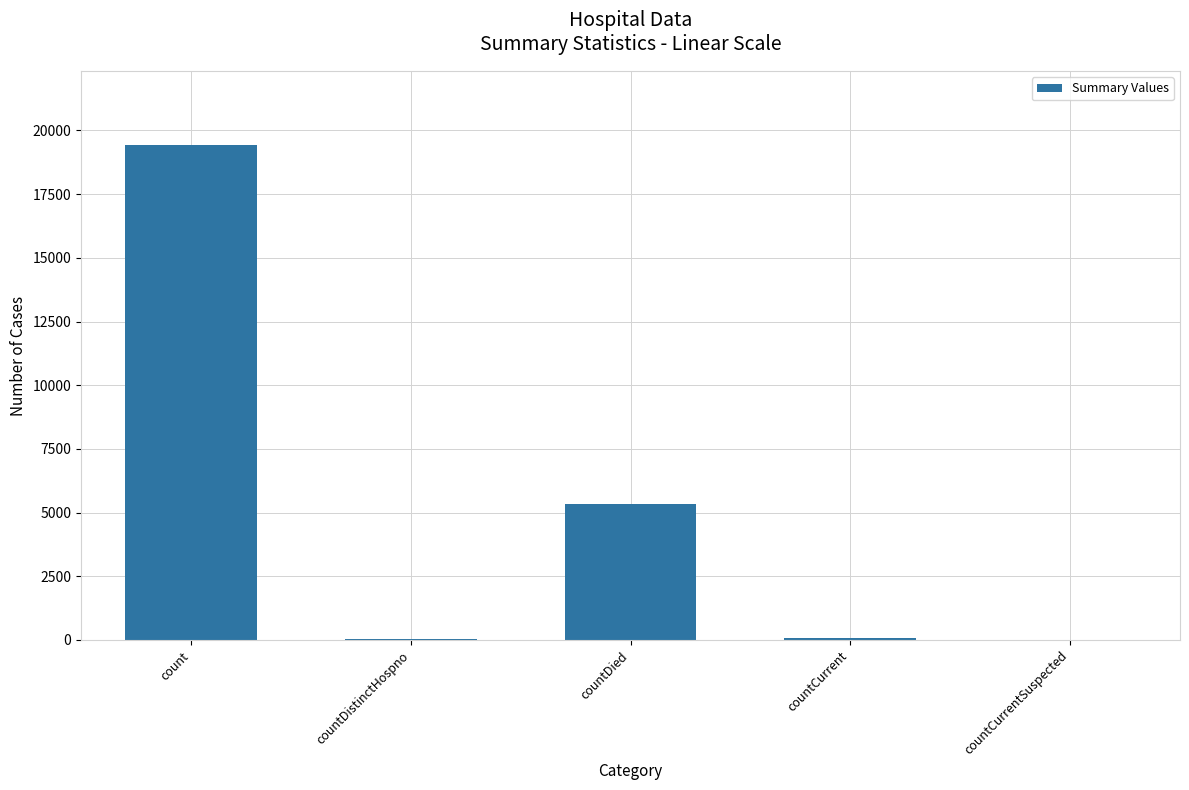

What is the maximum value shown in the chart?

19420